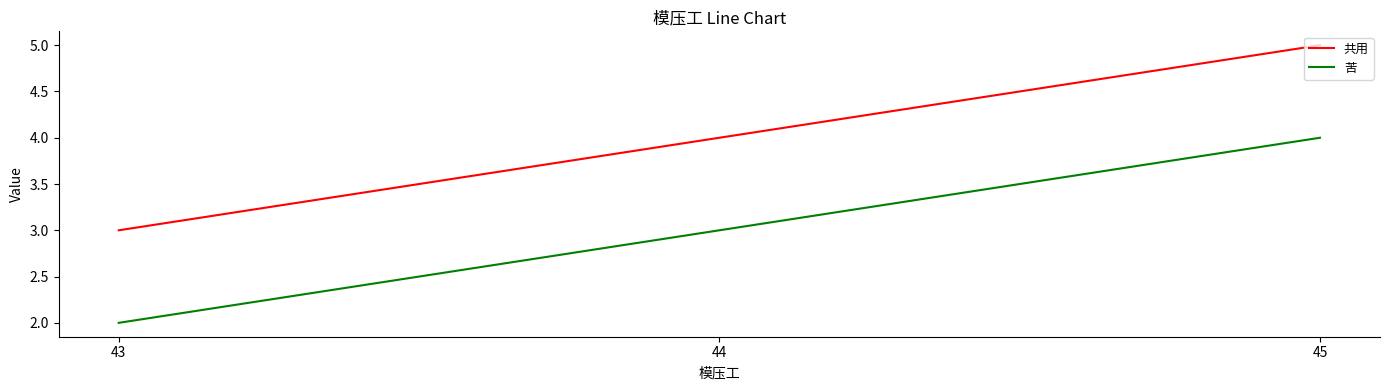

List the series in order of their peak value, lowest first.

苦, 共用